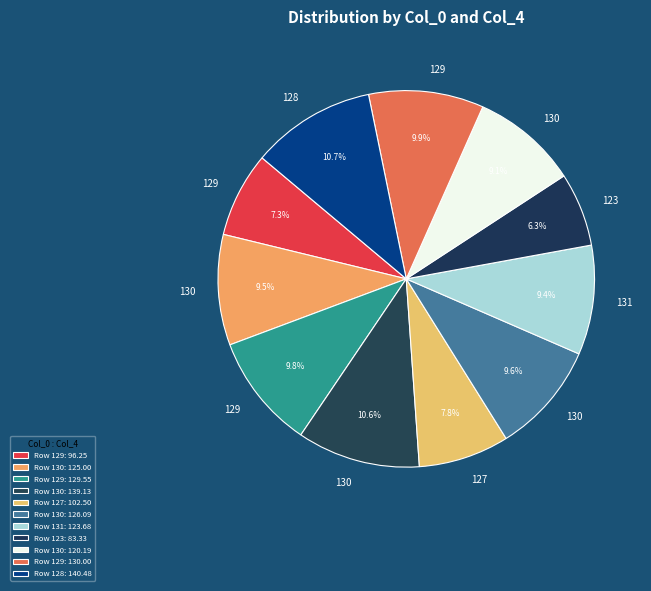

Rank the categories by value from highest to lowest.

128, 130, 129, 129, 130, 130, 131, 130, 127, 129, 123